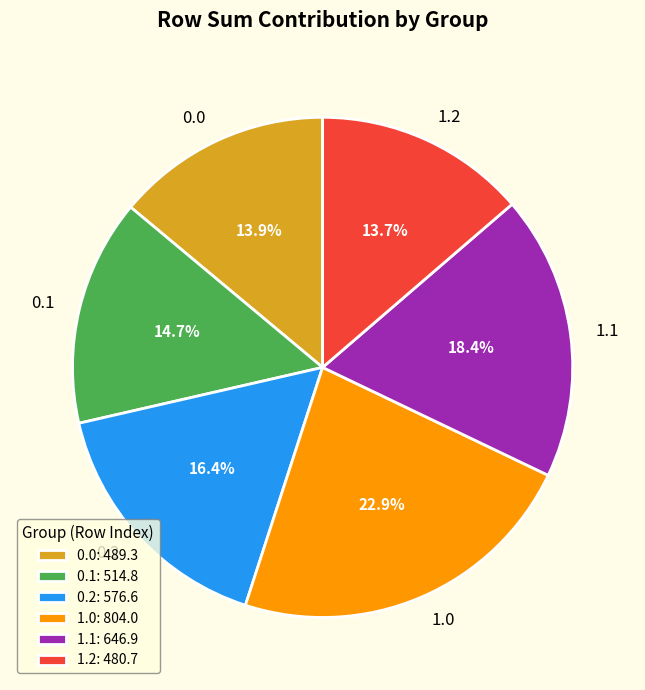

Between 1.0 and 0.1, which is larger?

1.0